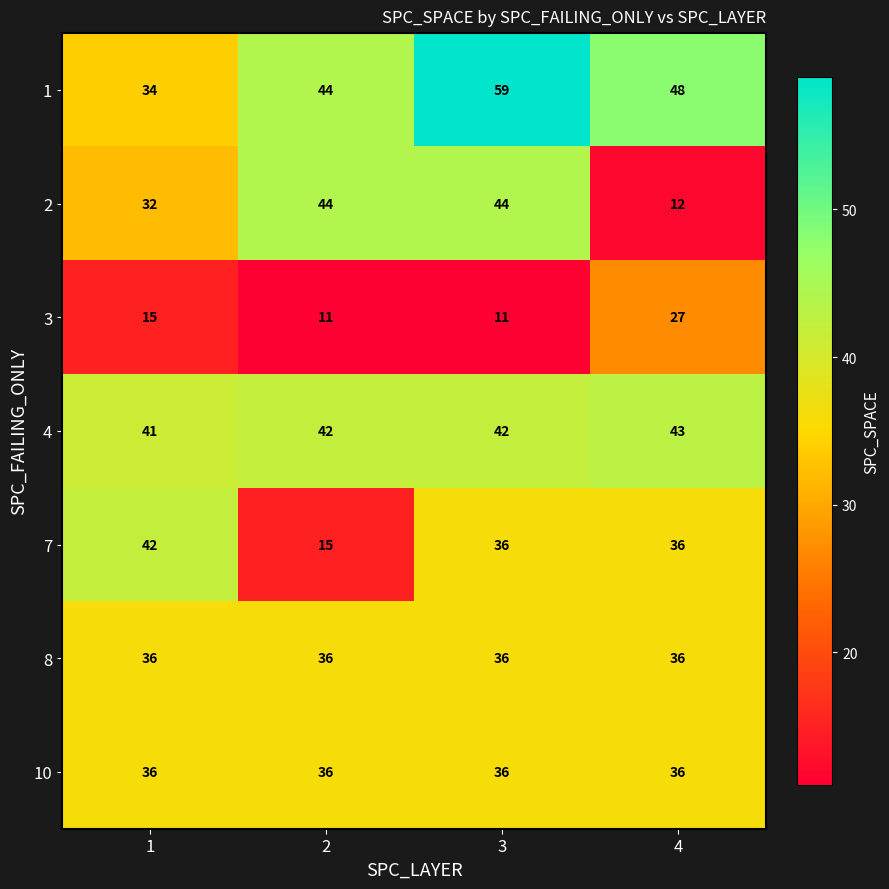

Which series has the largest range (max minus min)?

2